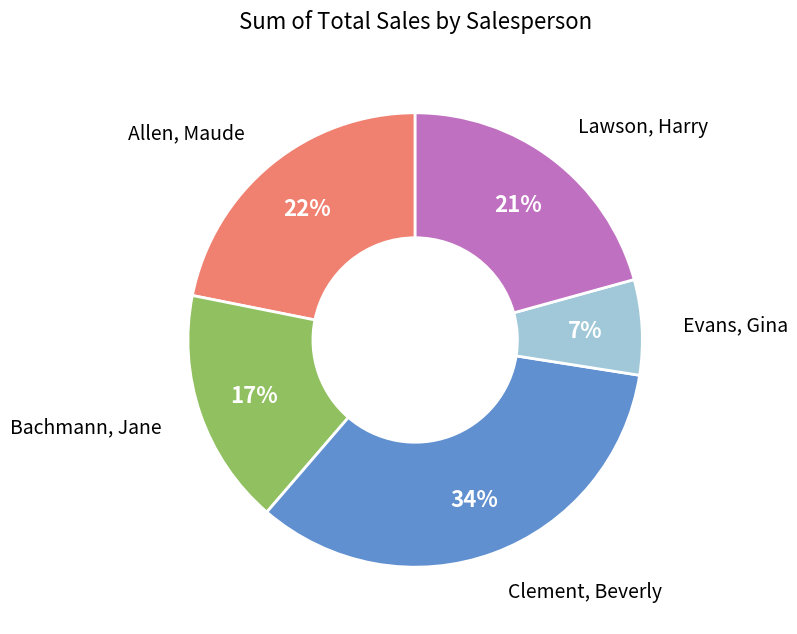

To the nearest percent, what is the average slice percentage?

20%